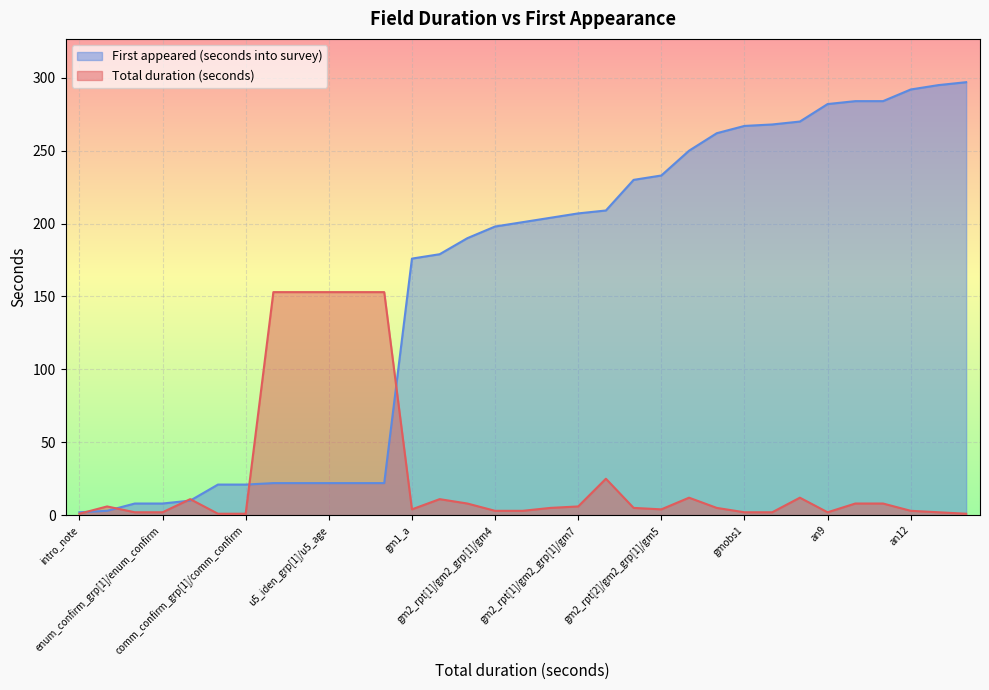

At which label does Total duration (seconds) first exceed 5?

enum_id